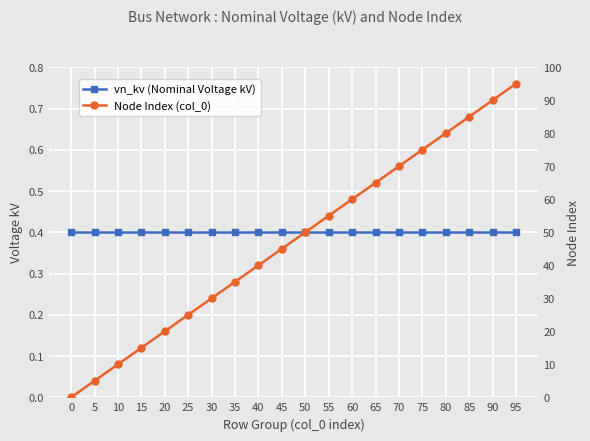

Reading left to right, extract all data points from this chart.

vn_kv (Nominal Voltage kV): 0=0.4	5=0.4	10=0.4	15=0.4	20=0.4	25=0.4	30=0.4	35=0.4	40=0.4	45=0.4	50=0.4	55=0.4	60=0.4	65=0.4	70=0.4	75=0.4	80=0.4	85=0.4	90=0.4	95=0.4
Node Index (col_0): 0=0.0	5=5.0	10=10.0	15=15.0	20=20.0	25=25.0	30=30.0	35=35.0	40=40.0	45=45.0	50=50.0	55=55.0	60=60.0	65=65.0	70=70.0	75=75.0	80=80.0	85=85.0	90=90.0	95=95.0